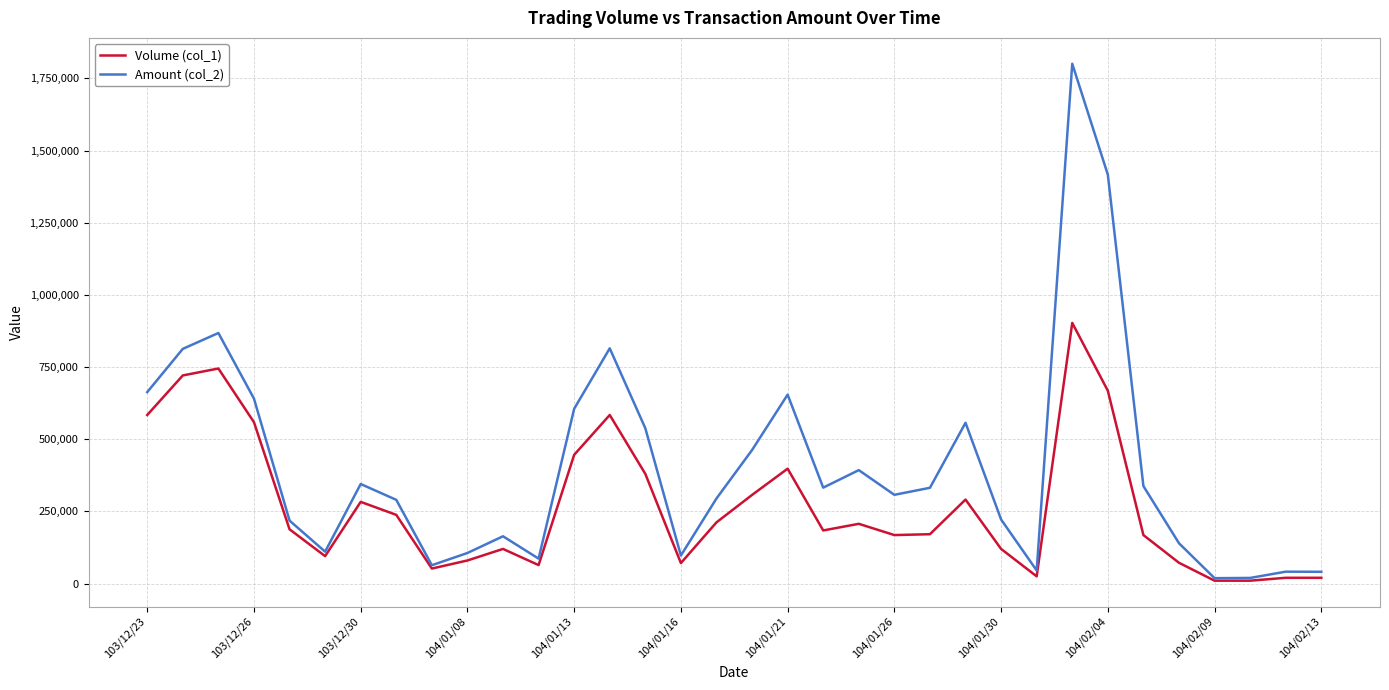

Rank the series by their maximum value, from highest to lowest.

Amount (col_2), Volume (col_1)